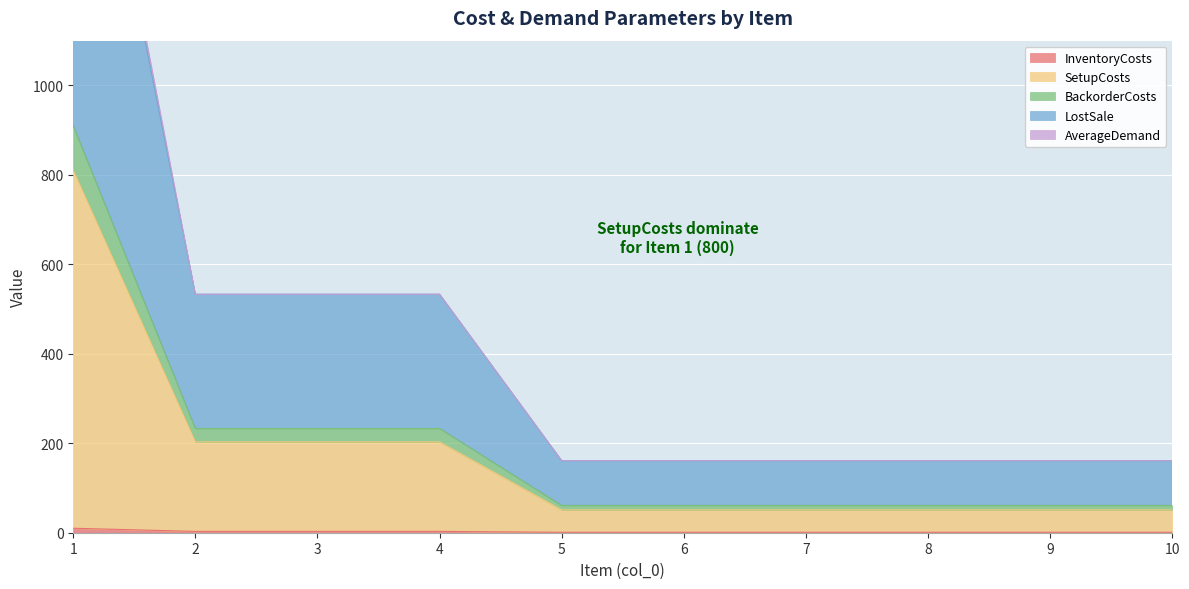

What is the value of the InventoryCosts point at the 1st from the left?

10